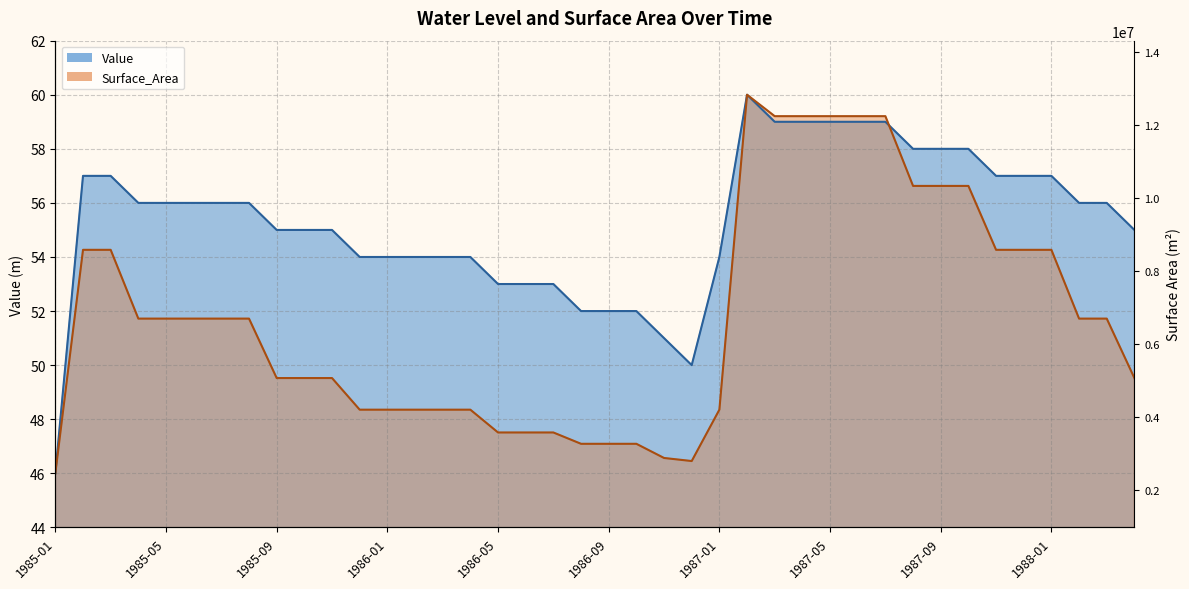

What is the label of the 27th point from the right?

1986-02